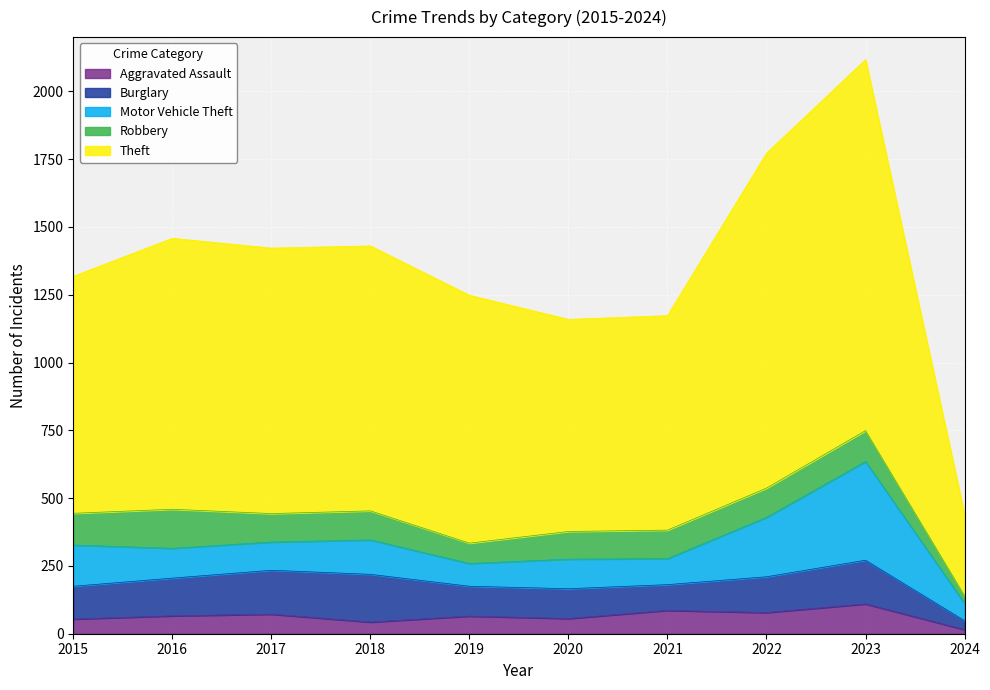

Reading left to right, transcribe all the data shown in this chart.

Aggravated Assault: 54	66	72	43	65	56	86	78	110	15
Burglary: 121	139	162	176	110	110	95	132	161	33
Motor Vehicle Theft: 152	110	104	127	84	109	96	219	364	64
Robbery: 117	144	105	107	75	102	105	108	114	28
Theft: 874	999	979	977	914	782	791	1235	1368	299